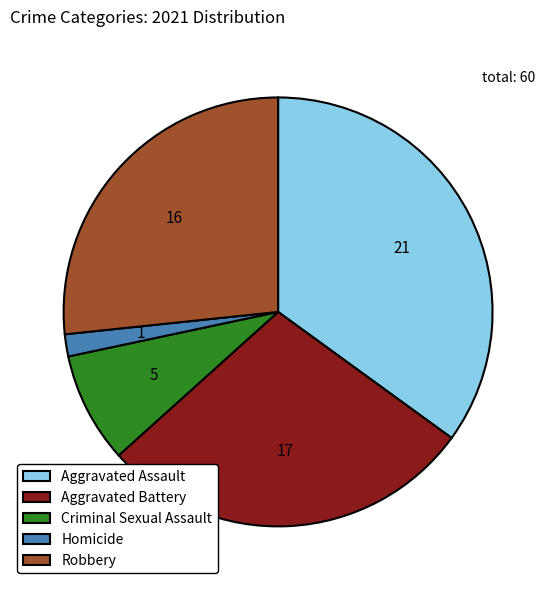

Does Criminal Sexual Assault account for over 50% of the chart?

No